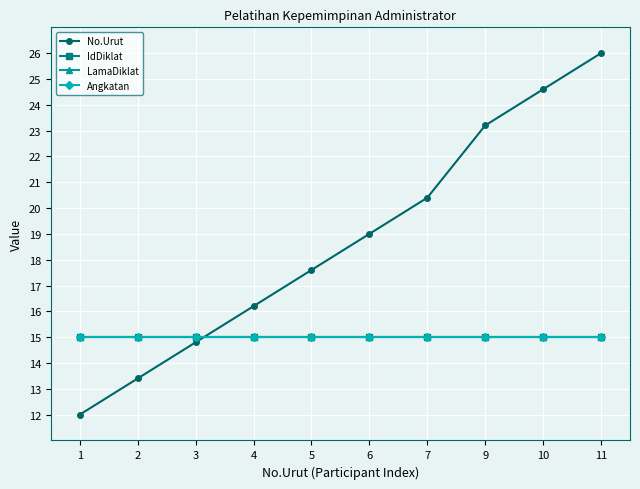

How many lines are shown in the chart?

4